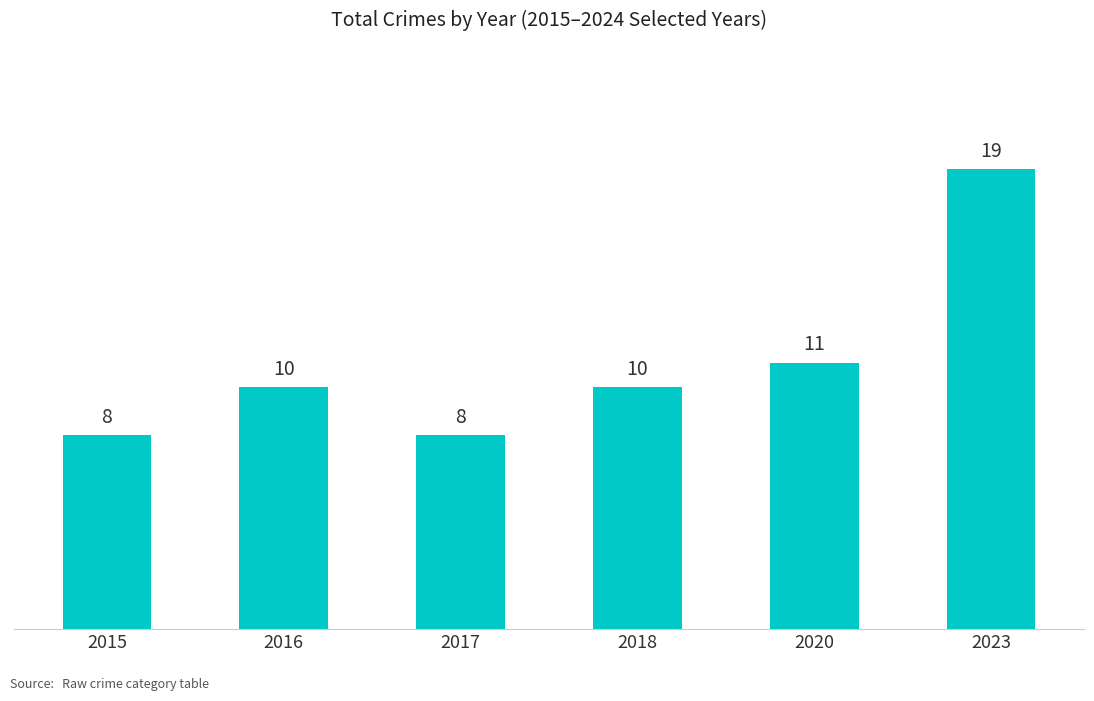

What is the greatest value displayed?

19